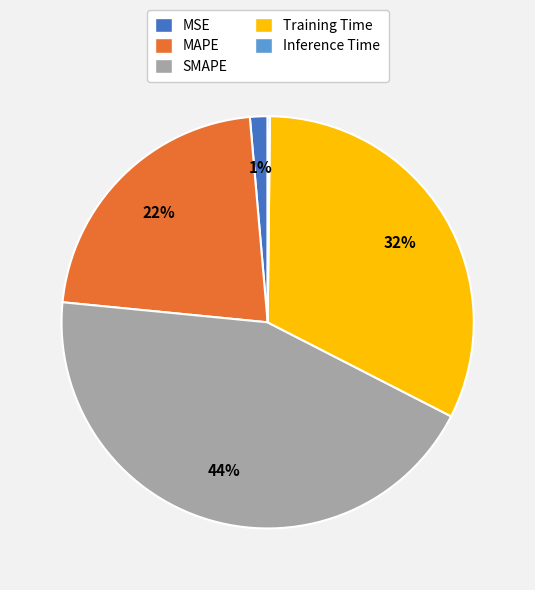

Is the sum of MAPE and Training Time greater than half?

Yes